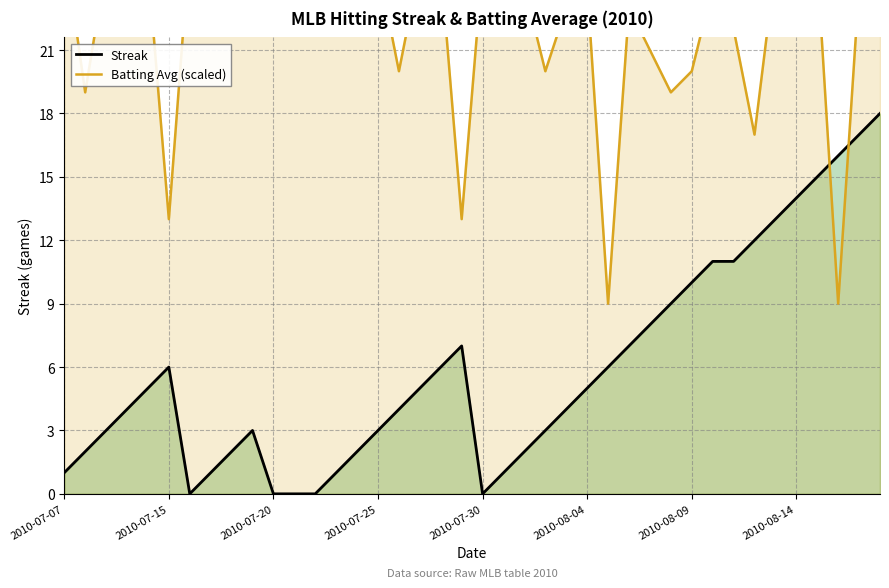

At which label does Batting Avg (scaled) reach its minimum?

26